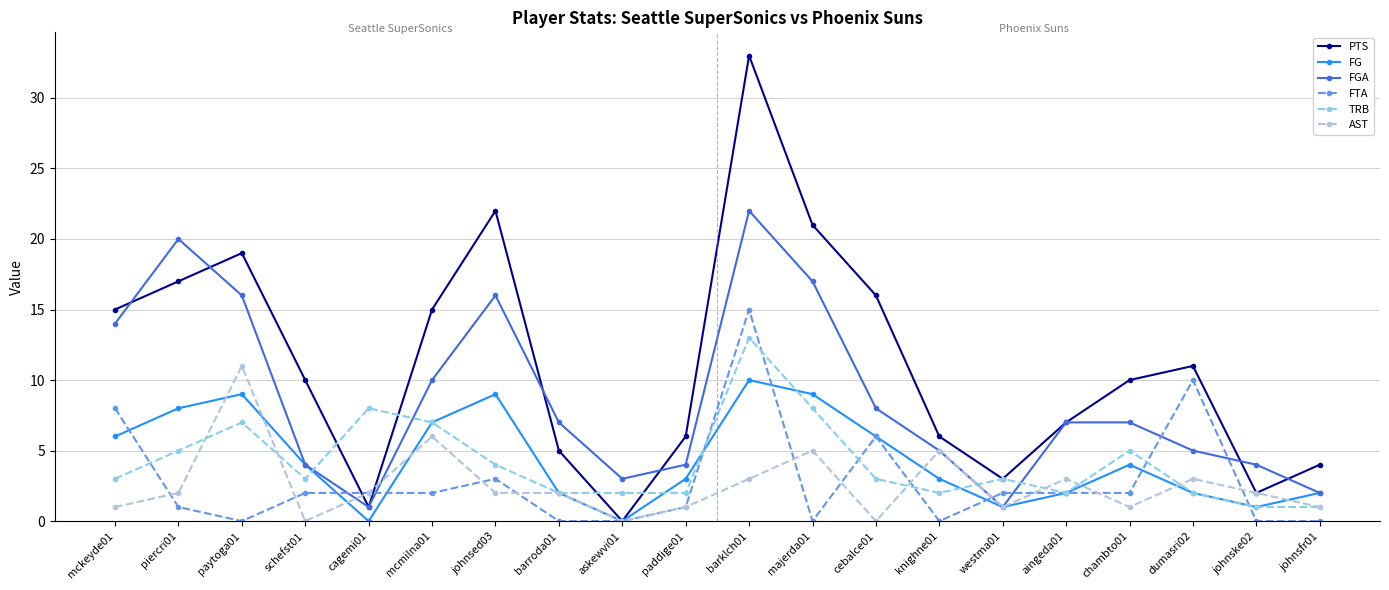

Is the value of TRB at johnsed03 greater than the value of AST at johnsed03?

Yes